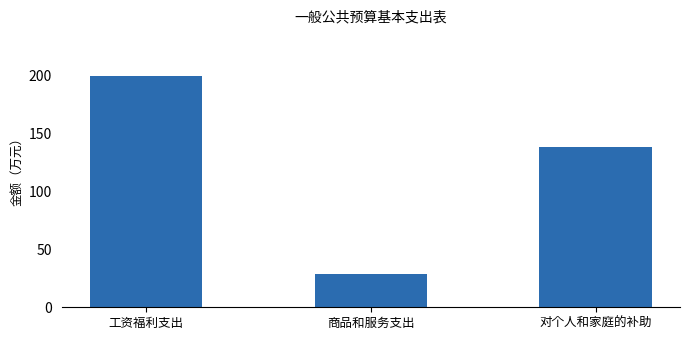

What is the change in value from 工资福利支出 to 商品和服务支出?

-171.1